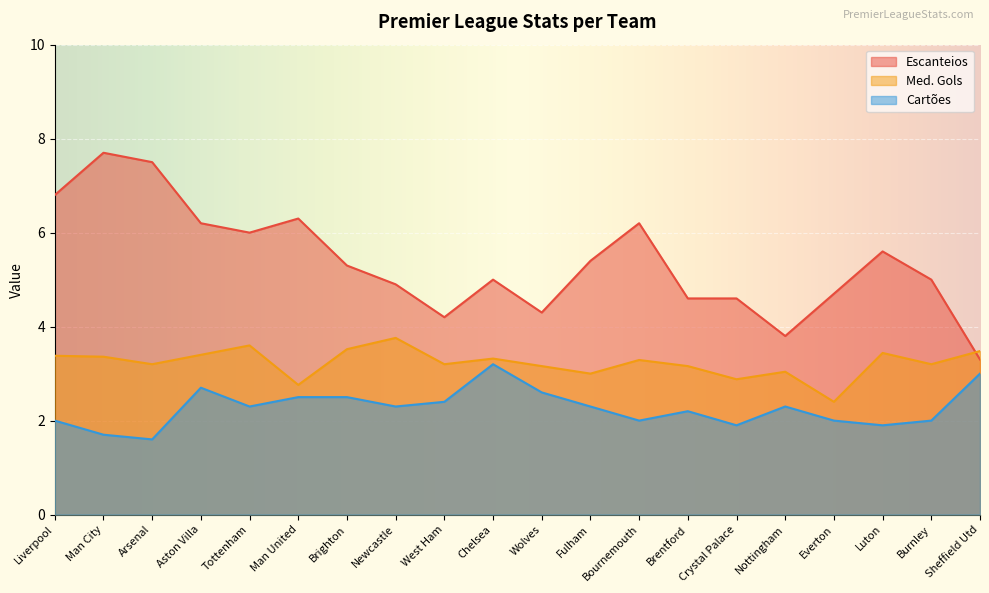

Reading left to right, extract all data points from this chart.

Escanteios: 6.8	7.7	7.5	6.2	6.0	6.3	5.3	4.9	4.2	5.0	4.3	5.4	6.2	4.6	4.6	3.8	4.7	5.6	5.0	3.3
Med. Gols: 3.4	3.4	3.2	3.4	3.6	2.8	3.5	3.8	3.2	3.3	3.2	3.0	3.3	3.2	2.9	3.0	2.4	3.4	3.2	3.5
Cartões: 2.0	1.7	1.6	2.7	2.3	2.5	2.5	2.3	2.4	3.2	2.6	2.3	2.0	2.2	1.9	2.3	2.0	1.9	2.0	3.0